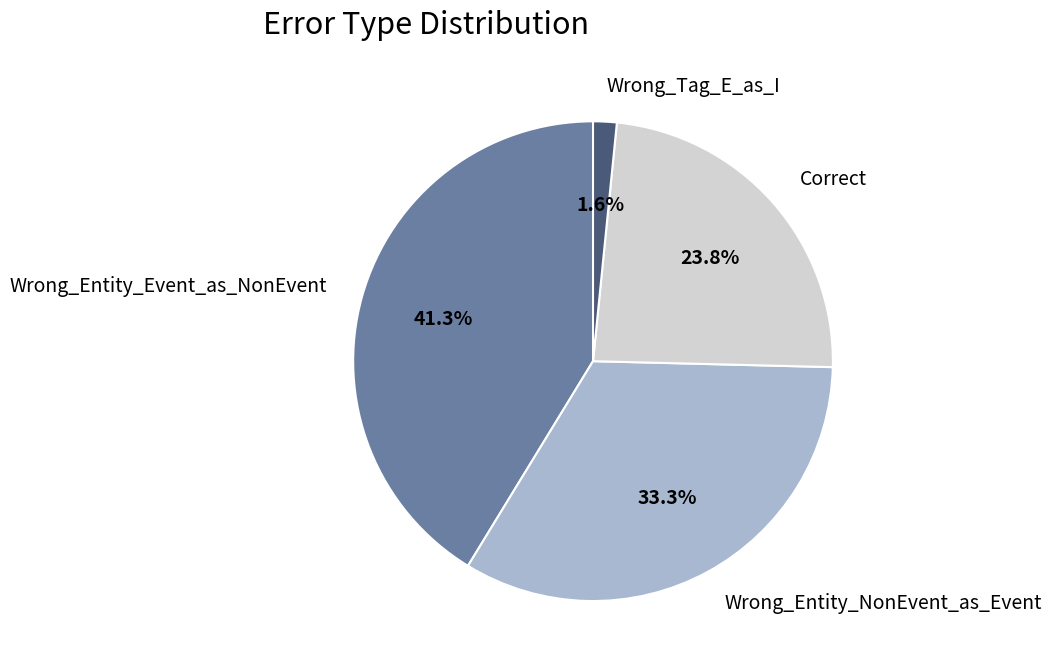

To the nearest percent, what is the average slice percentage?

25%